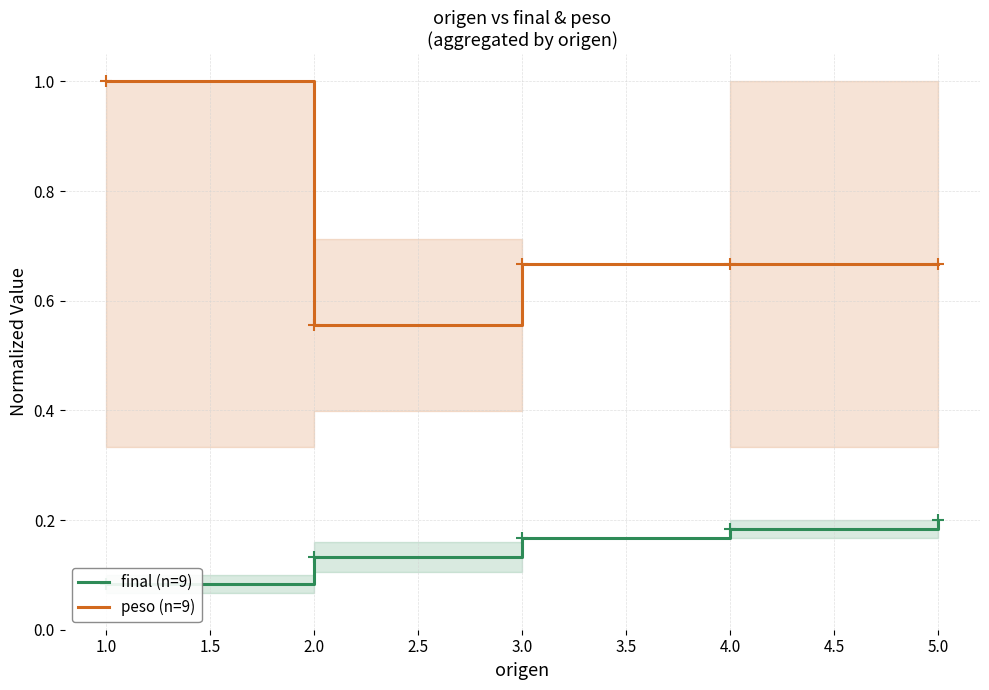

Rank the series by their average value, from lowest to highest.

final (n=9), peso (n=9)